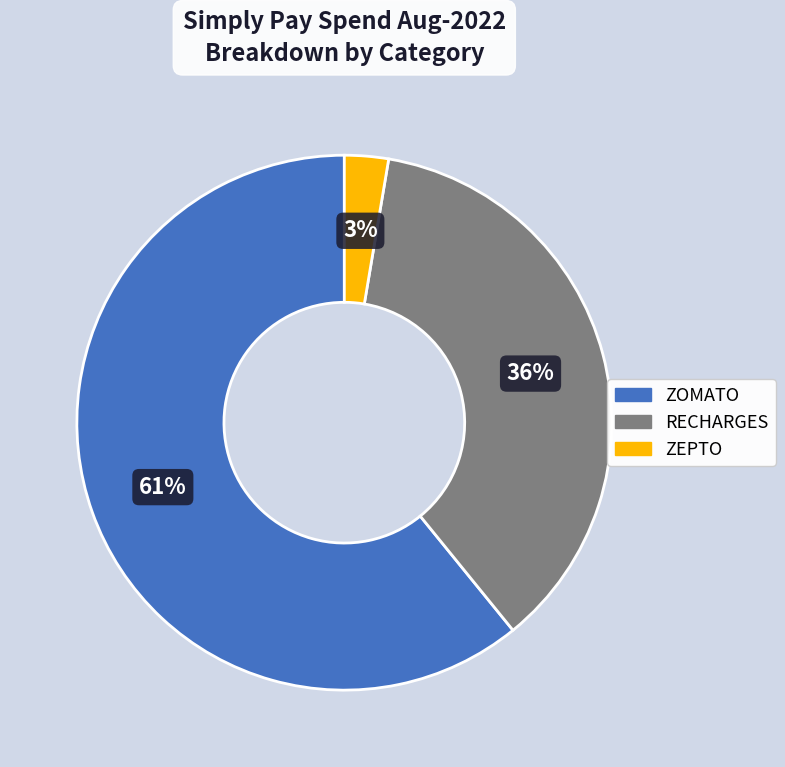

Is it true that RECHARGES is 28% of the pie?

False